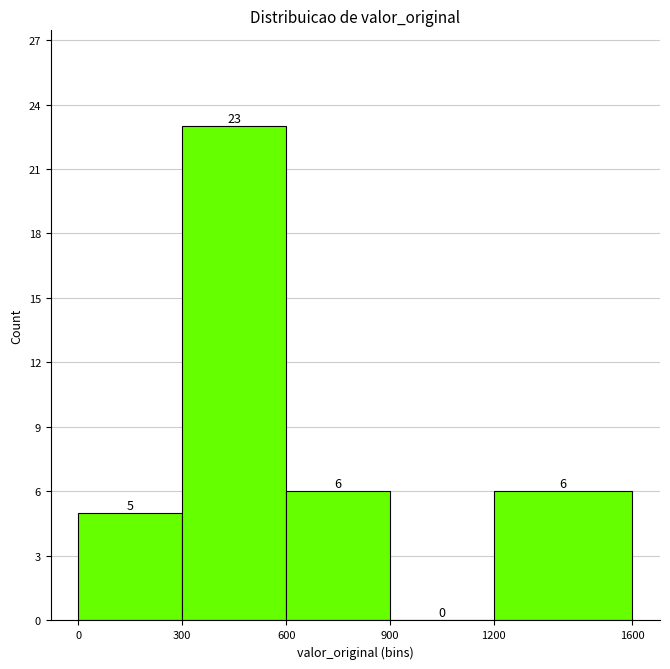

What is the height of the bar covering 1200 to 1600 on the x-axis?

6